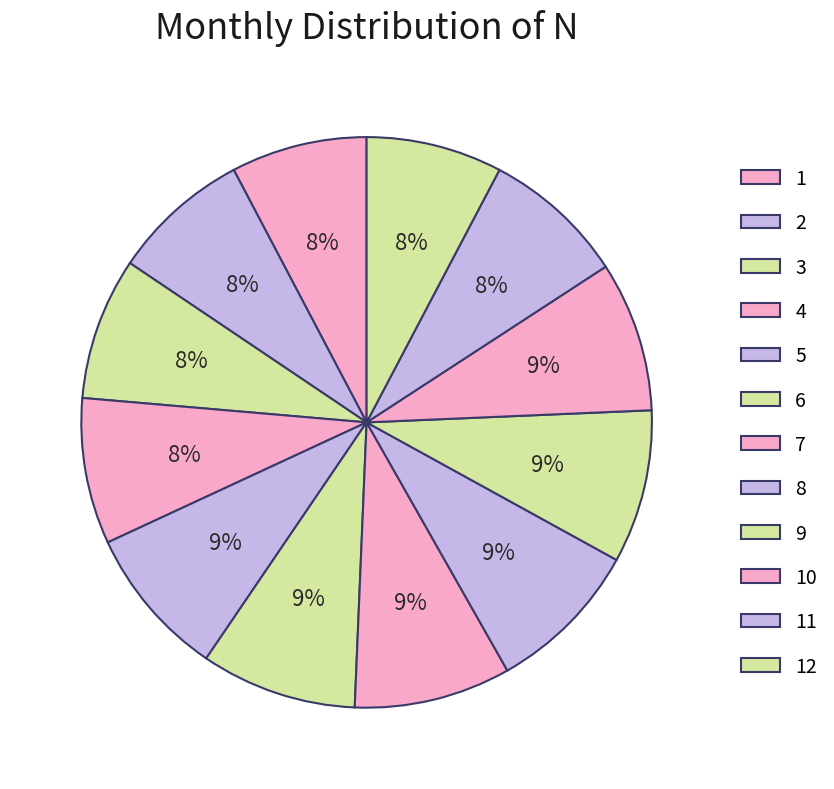

Which slice is the largest?

7